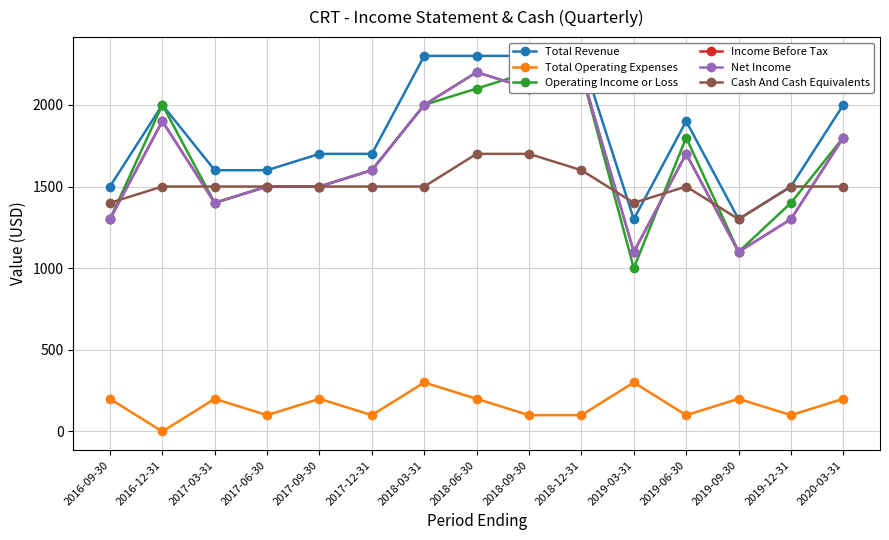

Is the value of Total Revenue at 2017-03-31 greater than the value of Net Income at 2016-09-30?

Yes